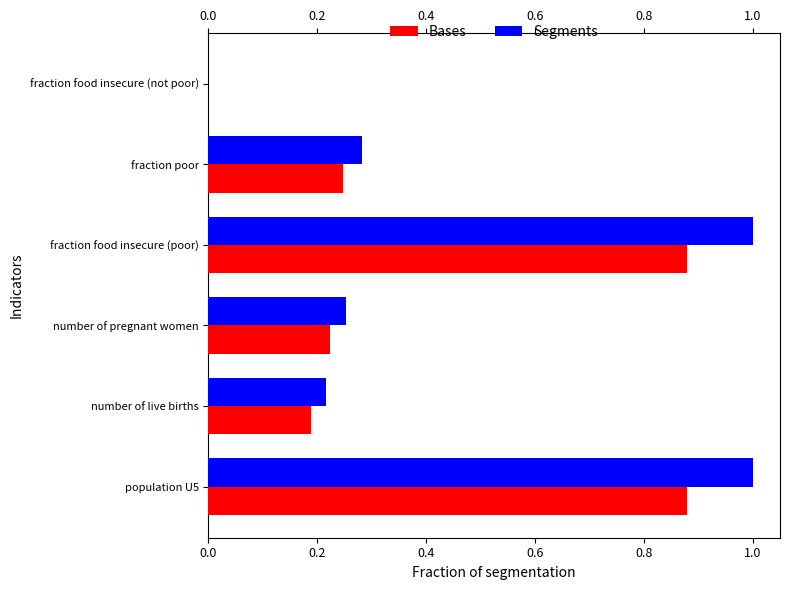

Between population U5 and number of live births, which series saw the biggest shift?

Segments